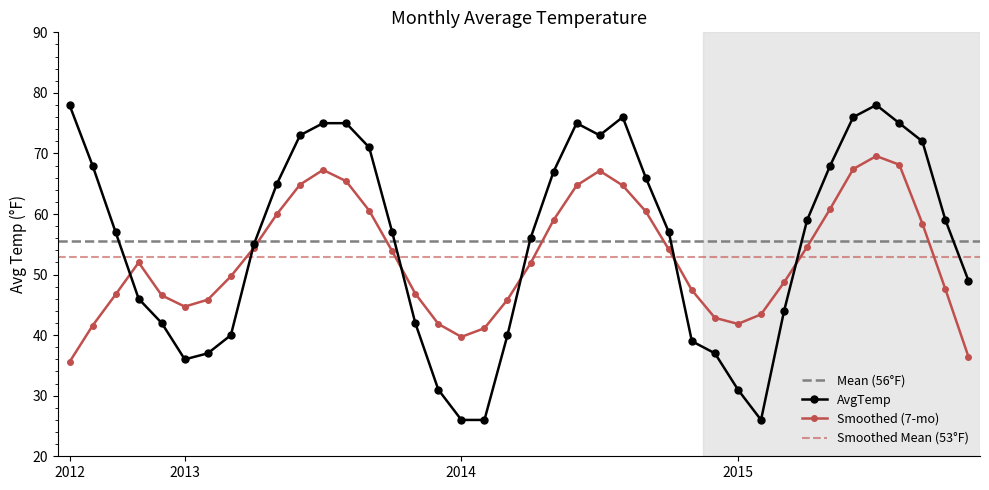

True or false: AvgTemp has more than 1 interior local peaks.

True